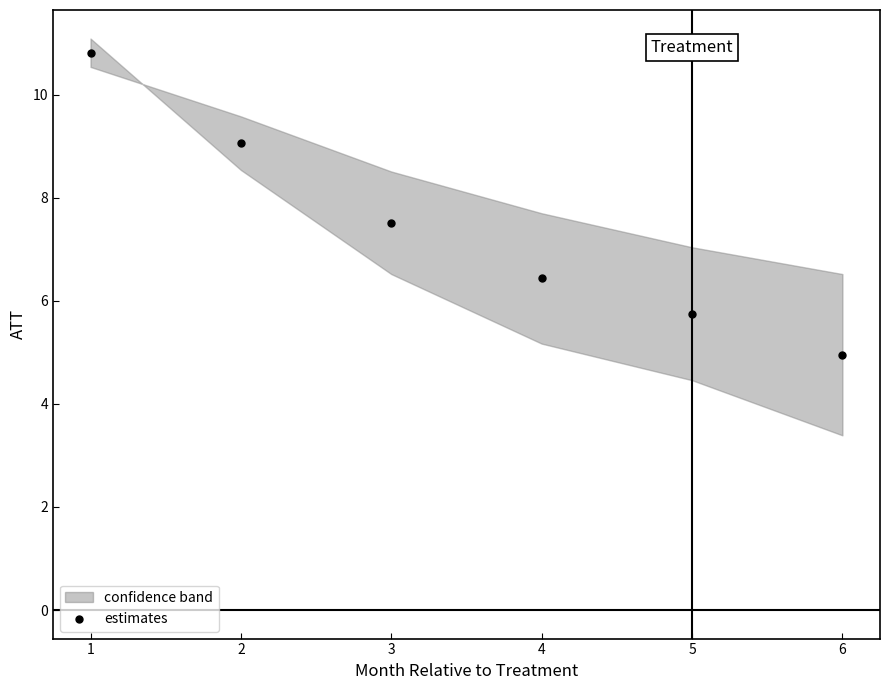

What is the average X value?

3.5